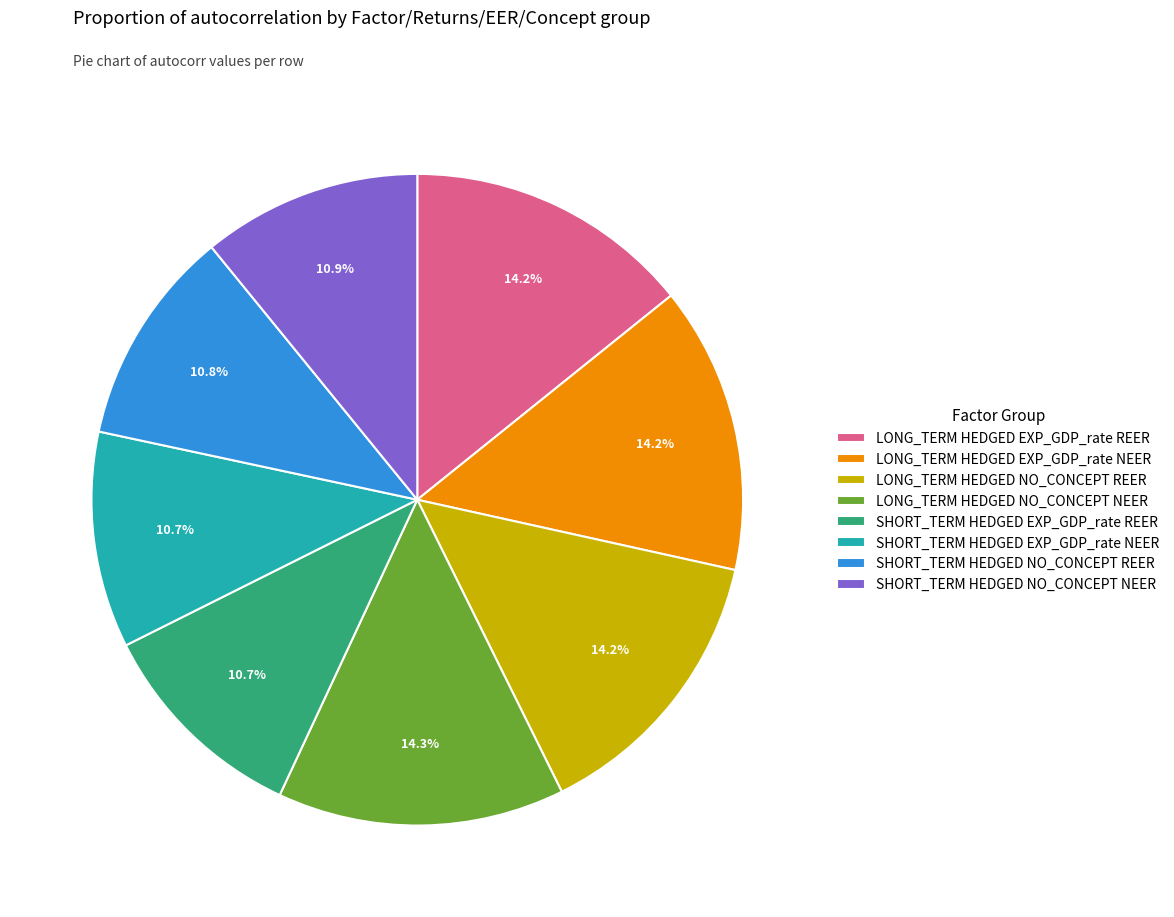

Is LONG_TERM HEDGED NO_CONCEPT NEER the majority of the pie?

No